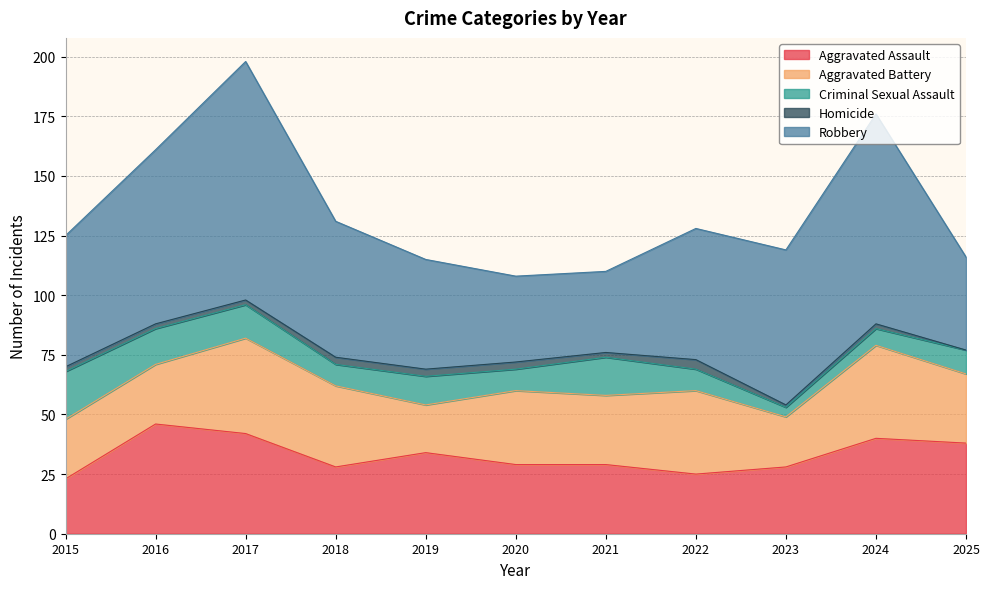

What is the minimum value for Aggravated Battery?

20